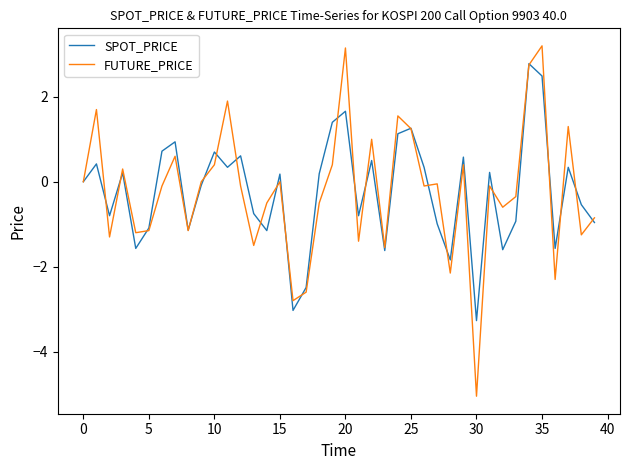

Which series has the widest spread of values?

FUTURE_PRICE